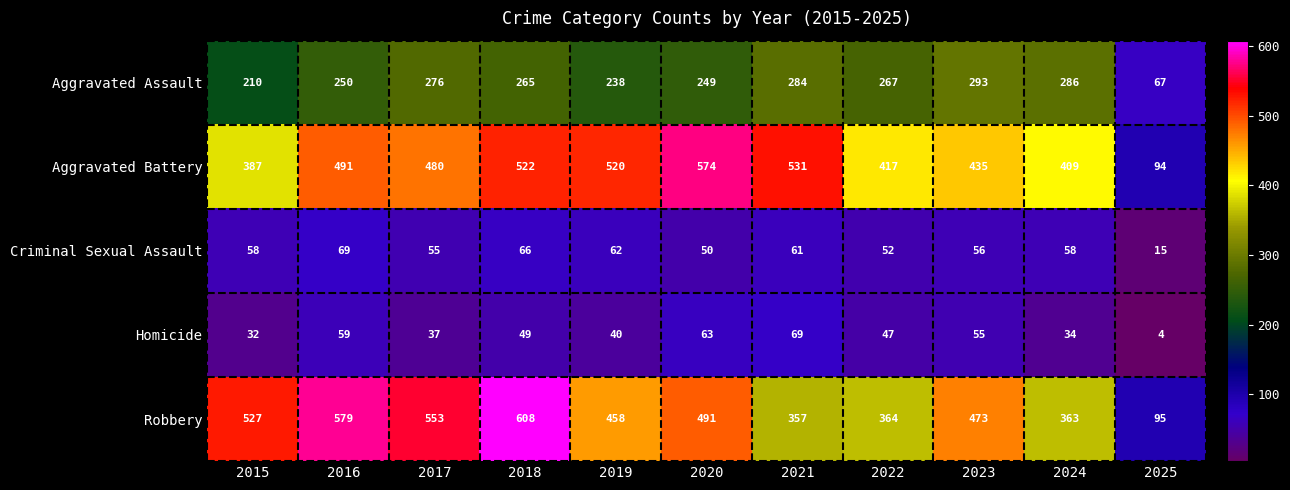

The Robbery series shows 579 at 2016. True or false?

True